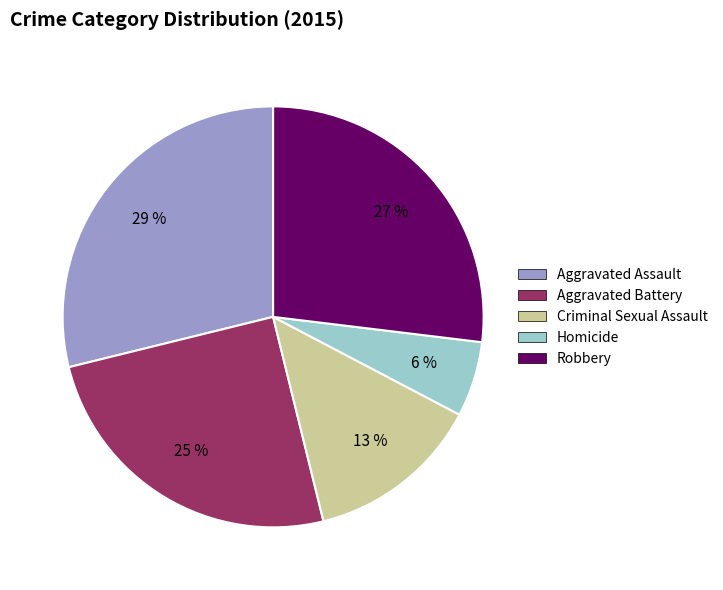

To the nearest percent, what portion does Aggravated Battery represent?

25%